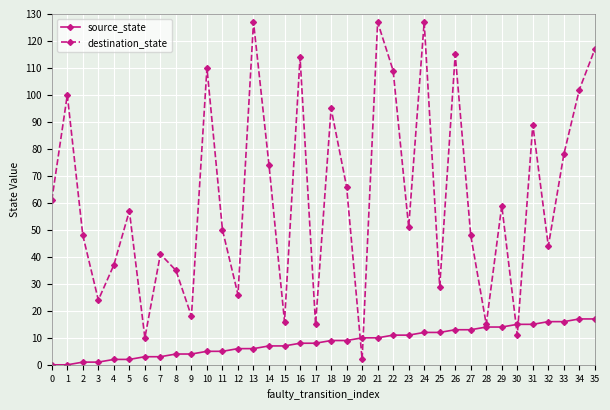

Rank the series by their average value, from lowest to highest.

source_state, destination_state